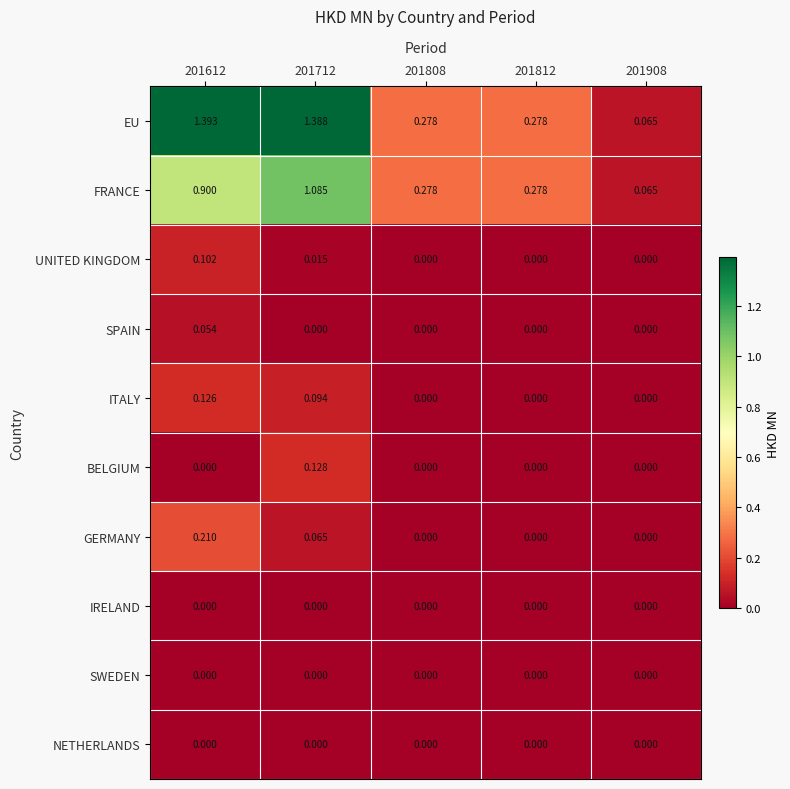

Which series has the widest spread of values?

EU